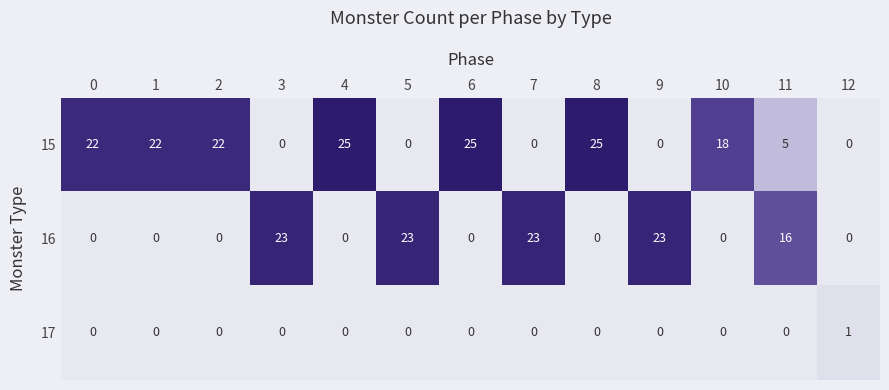

What is the sum of the 15 values at 10 and 4?

43